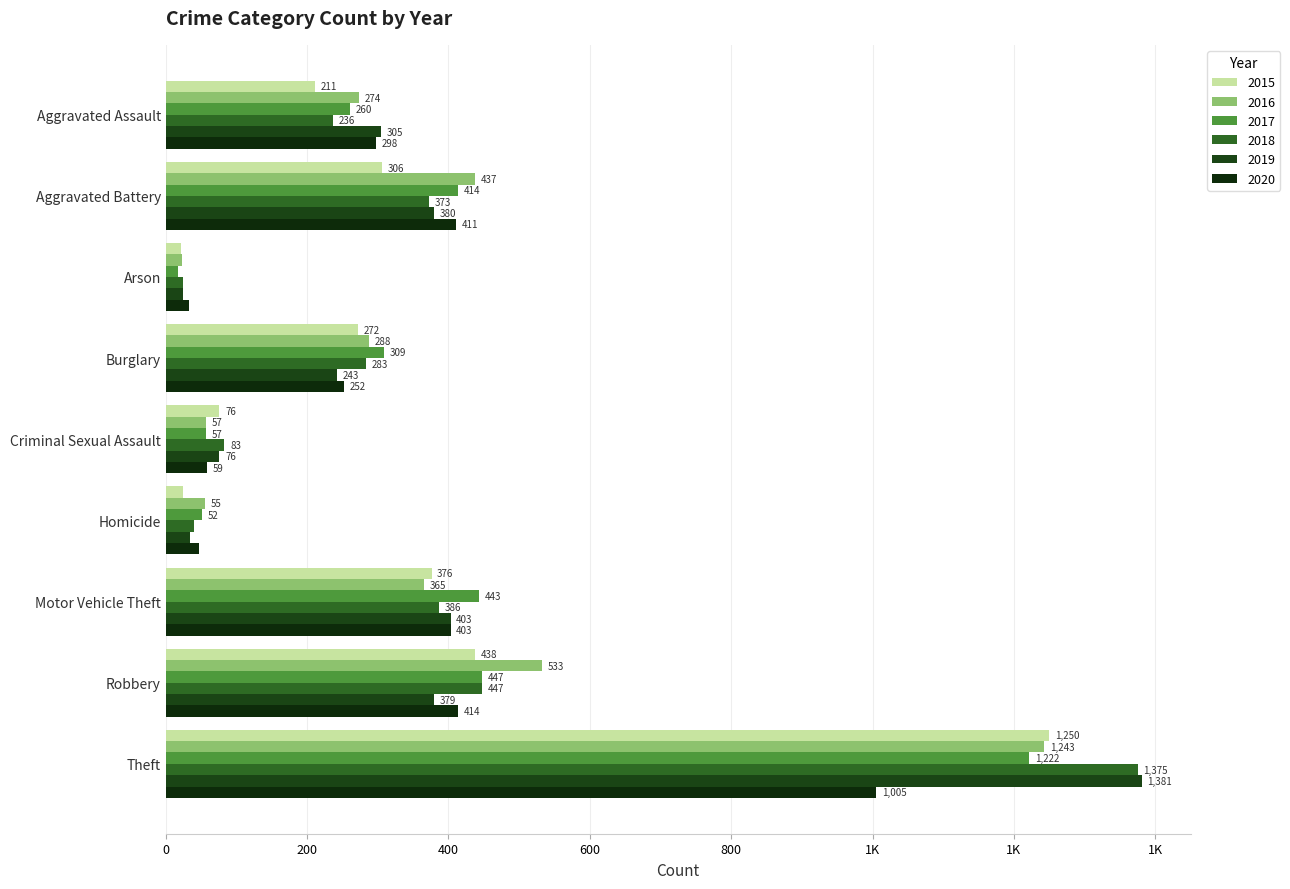

The 2016 series shows 145 at Motor Vehicle Theft. True or false?

False